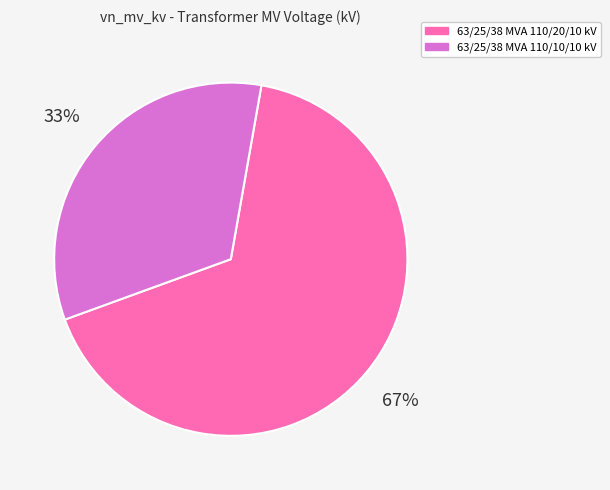

True or false: 63/25/38 MVA 110/20/10 kV accounts for 61% of the total.

False